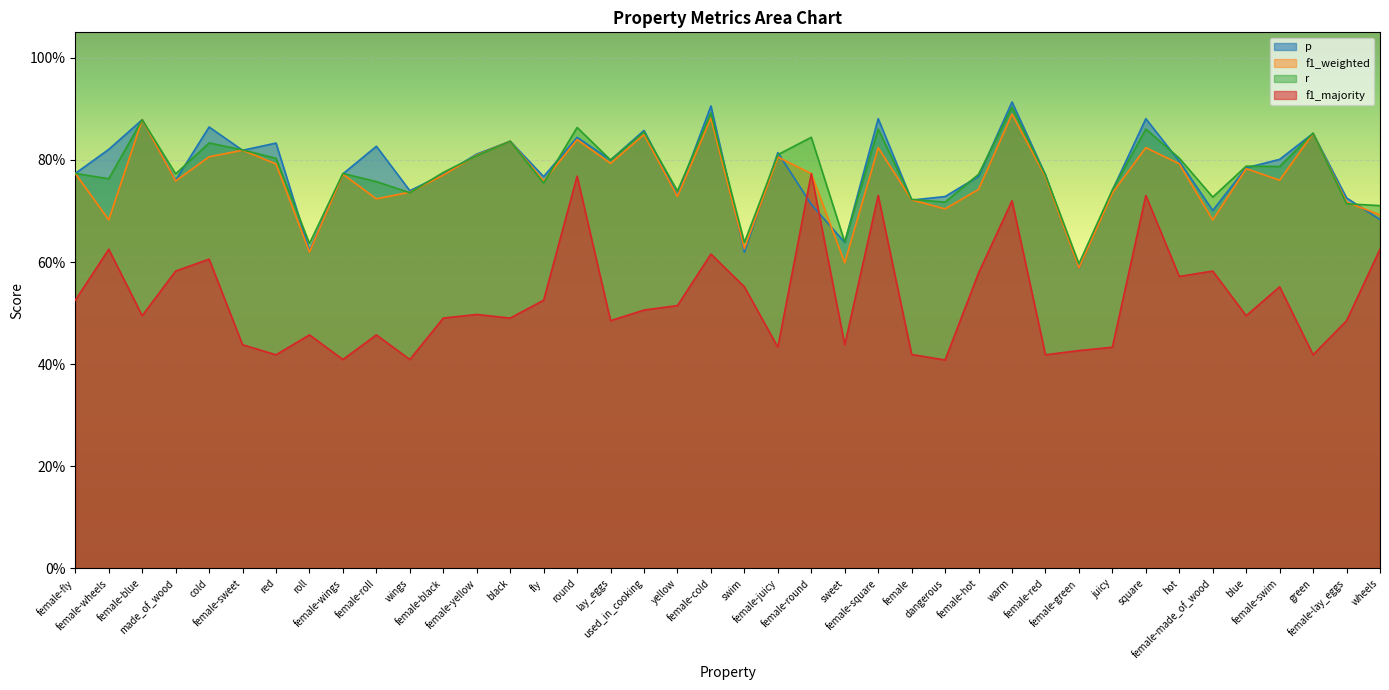

Which category has the highest value in the p series?

warm